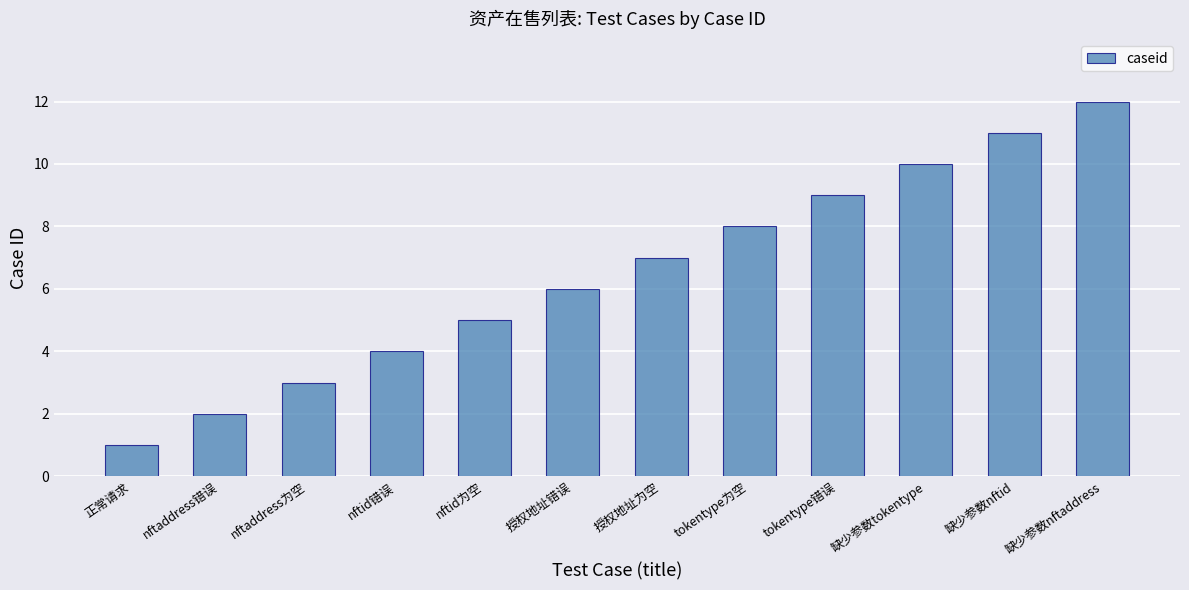

Which category has the lowest value across all series?

正常请求